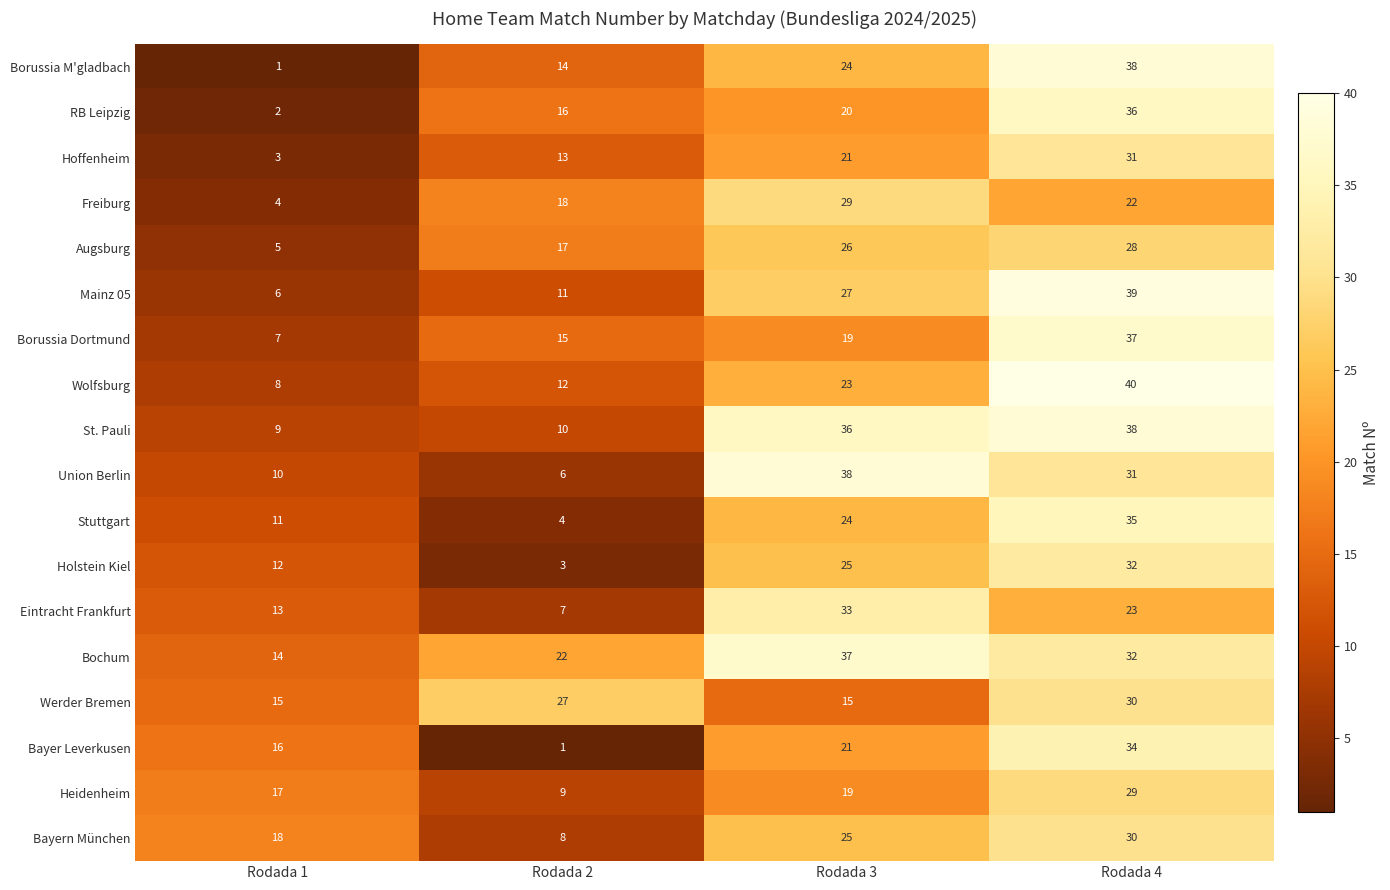

True or false: St. Pauli has a value of 3 at Rodada 1.

False